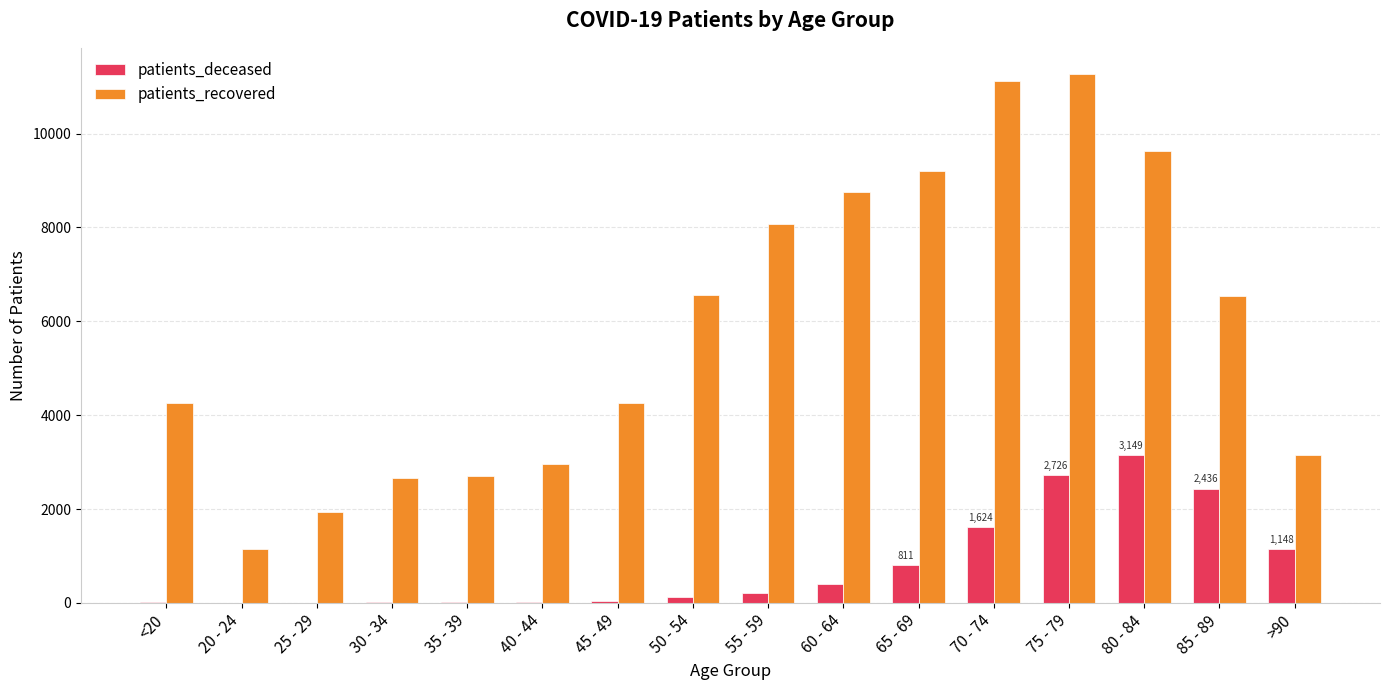

How many data points does each series have?

16